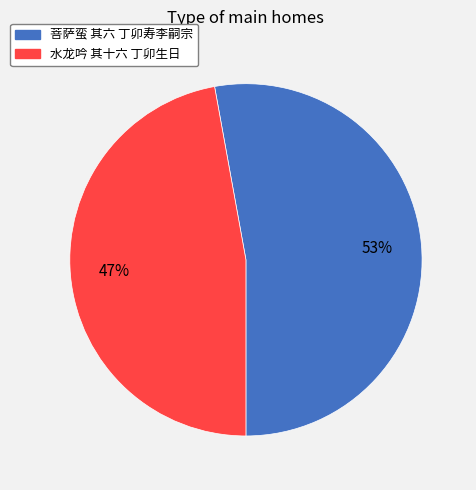

Combined, do 水龙吟 其十六 丁卯生日 and 菩萨蛮 其六 丁卯寿李嗣宗 account for over 50%?

Yes